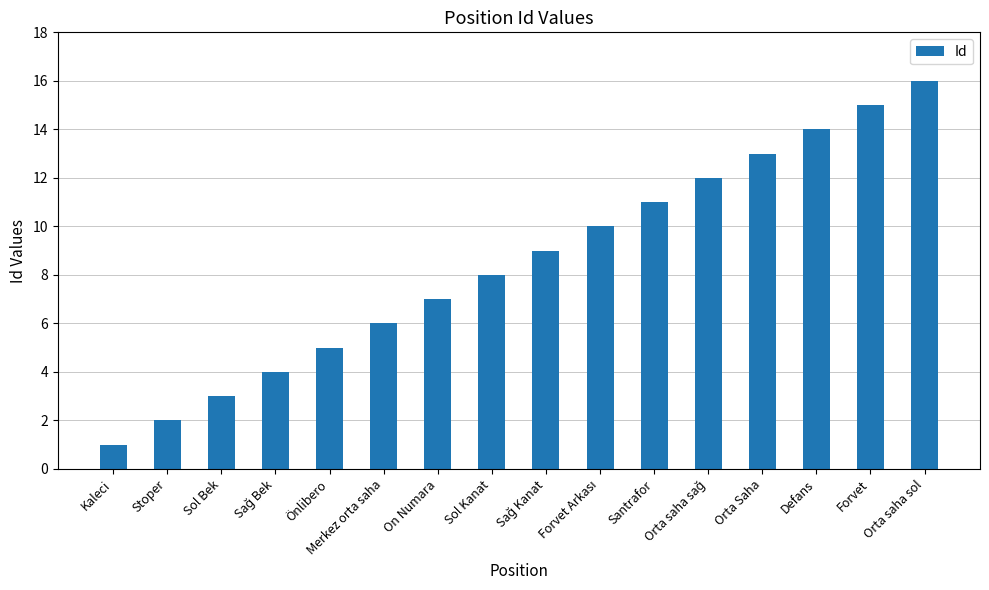

The value at Önlibero is 8. True or false?

False